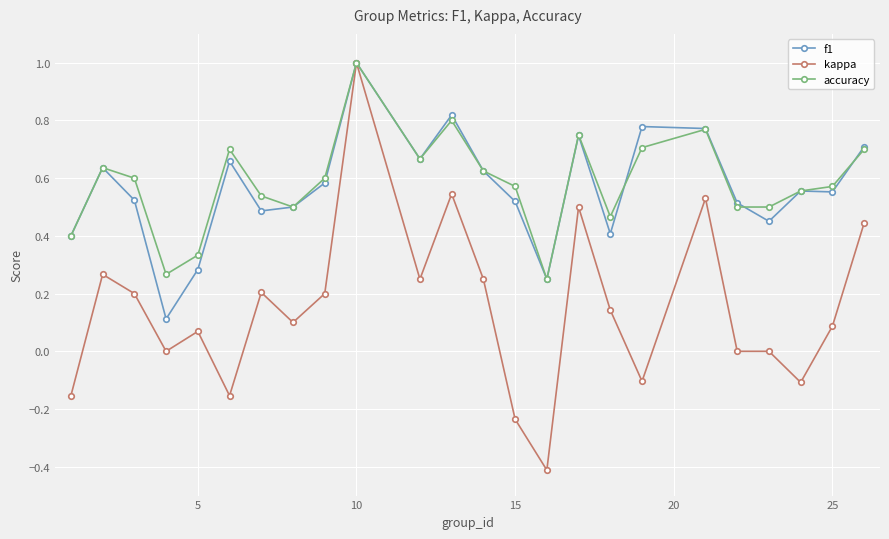

What is the maximum value shown in the chart?

1.0